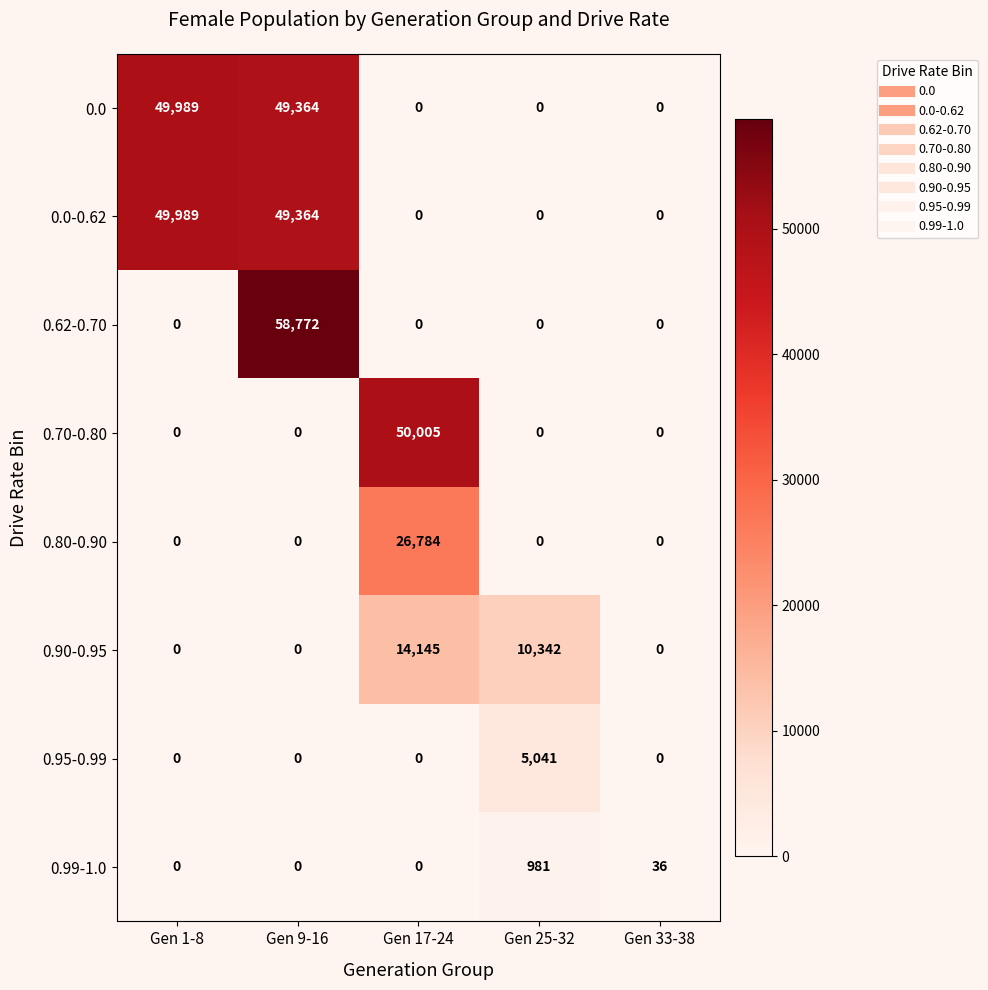

At which category is the sum across all series the highest?

Gen 9-16